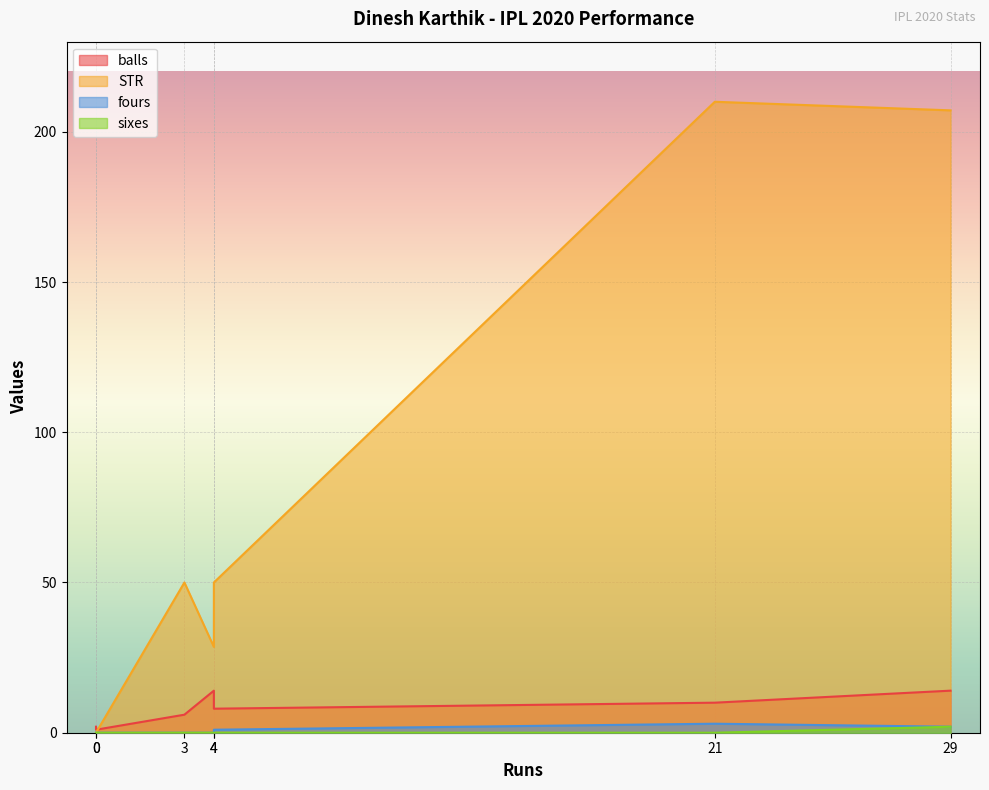

The value of STR at 0 is -73.6. True or false?

False